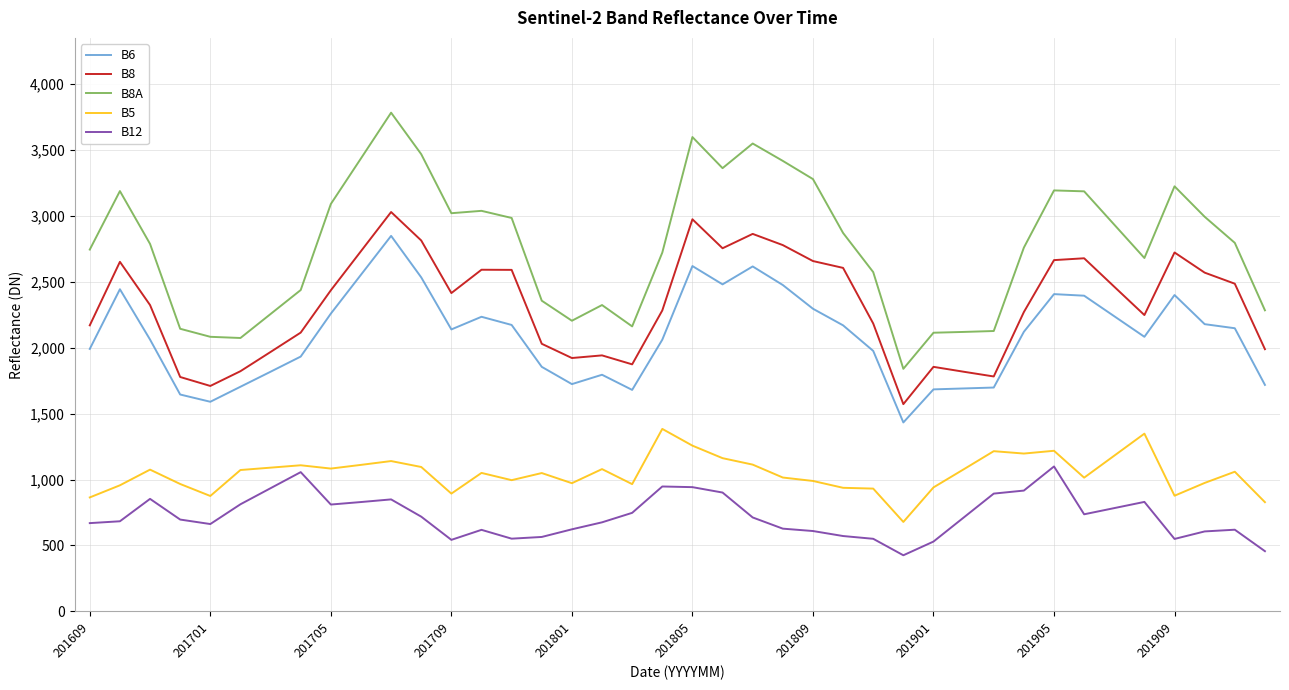

True or false: B6 and B5 cross at least once.

False